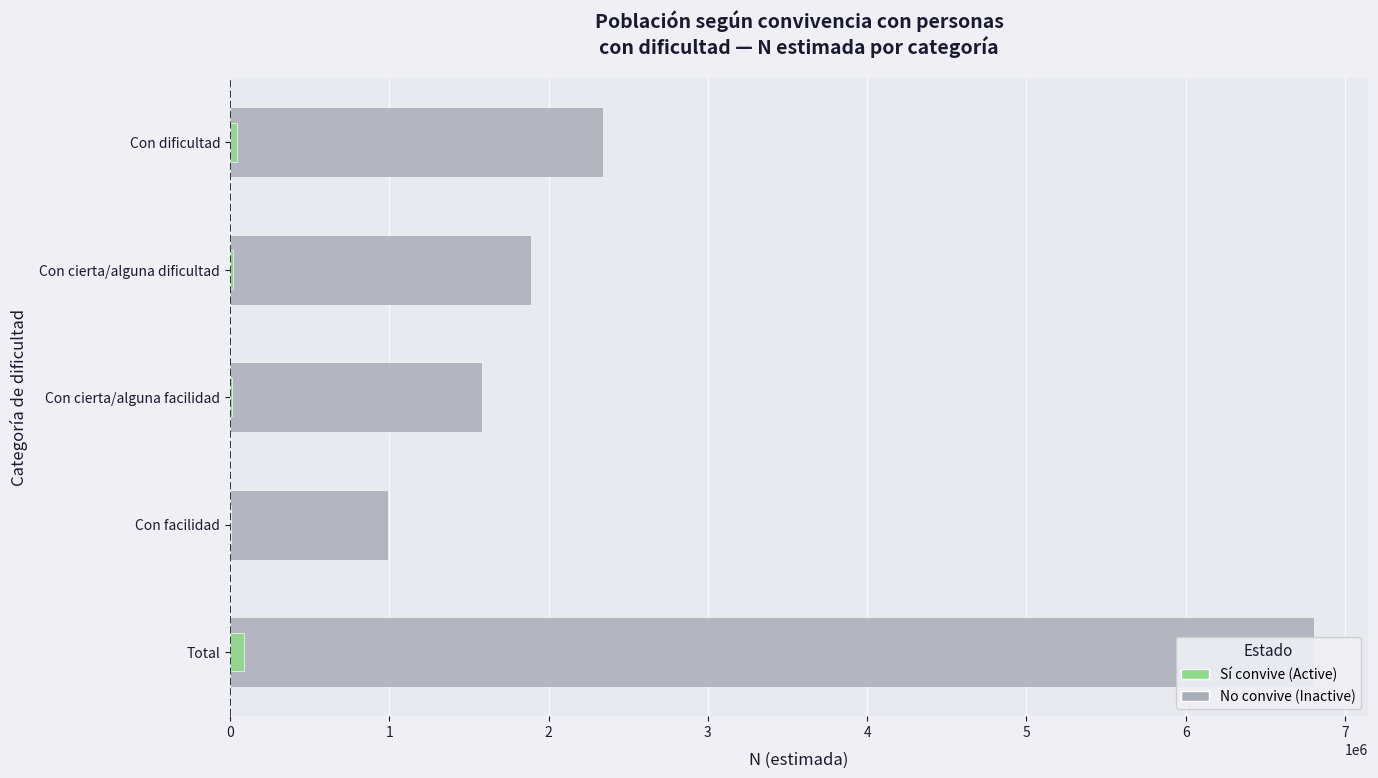

What is the difference between the second highest and second lowest values in the Sí convive series?

30100